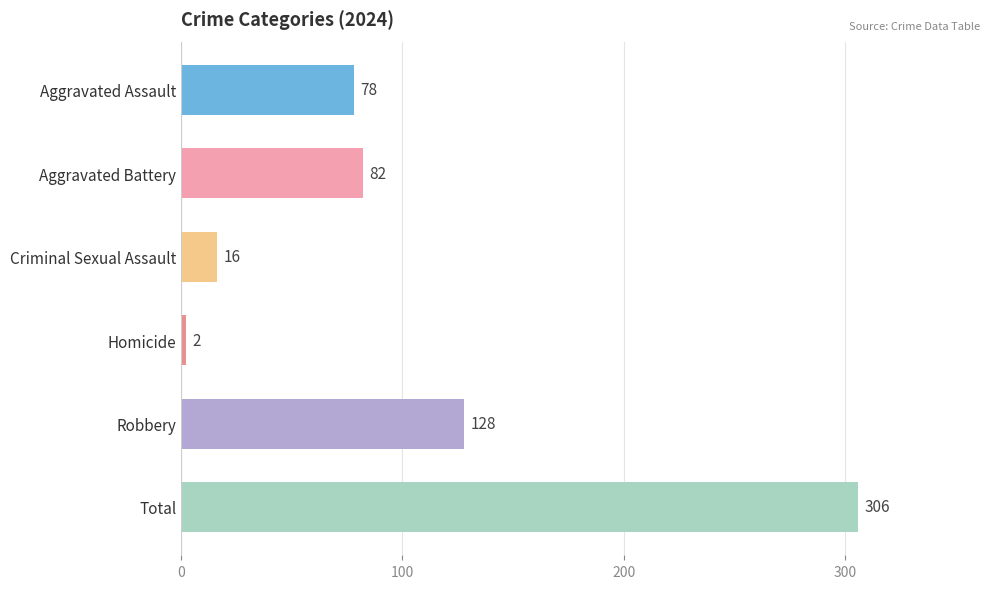

Does the chart contain any negative values?

No